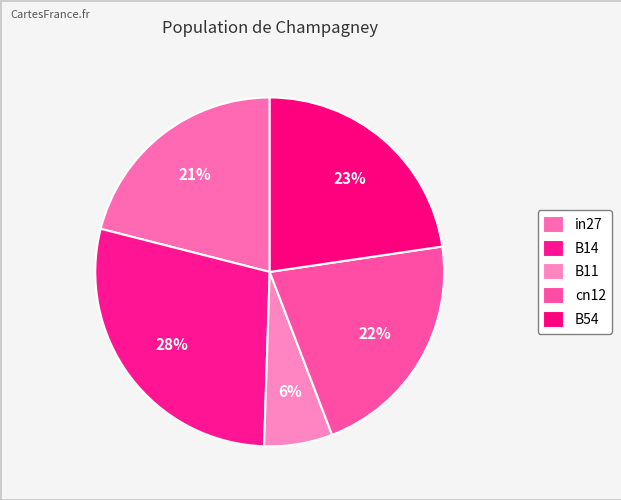

Count the number of slices in the pie.

5